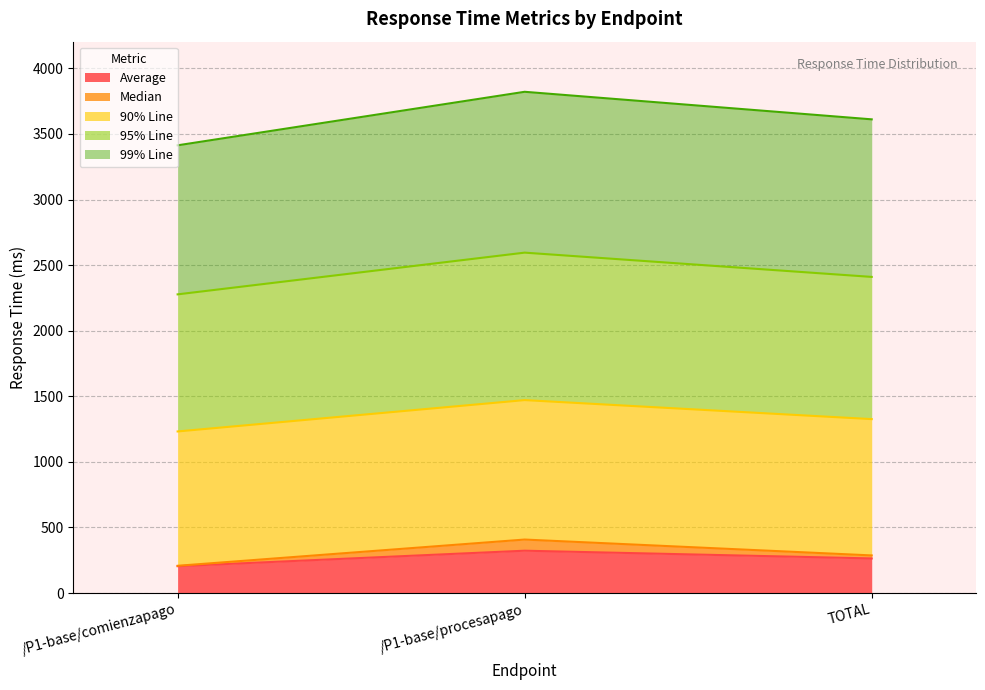

What are all the series names shown in the legend?

Average, Median, 90% Line, 95% Line, 99% Line